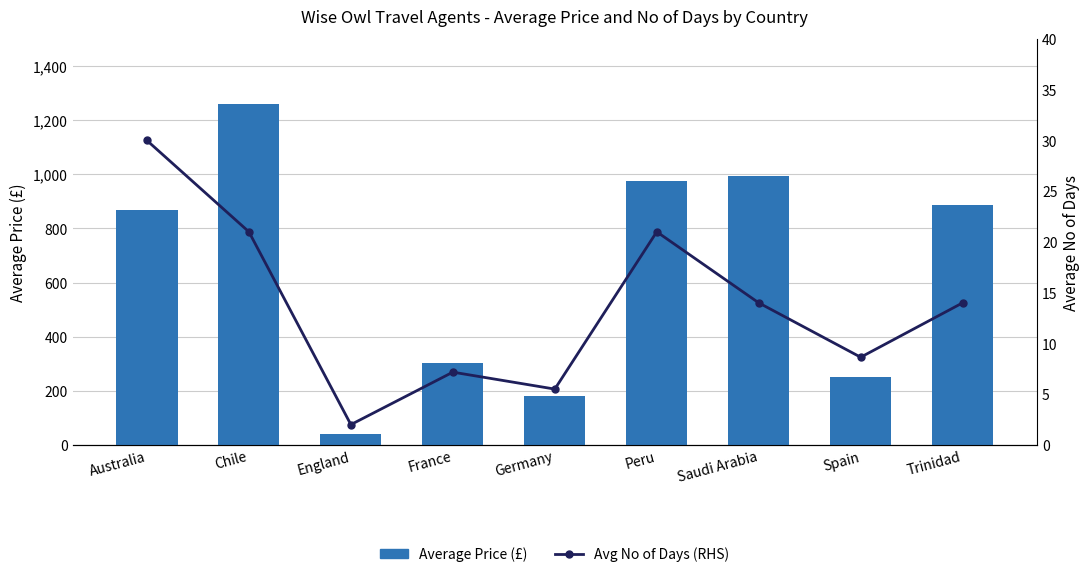

What is the maximum value shown in the chart?

1259.0